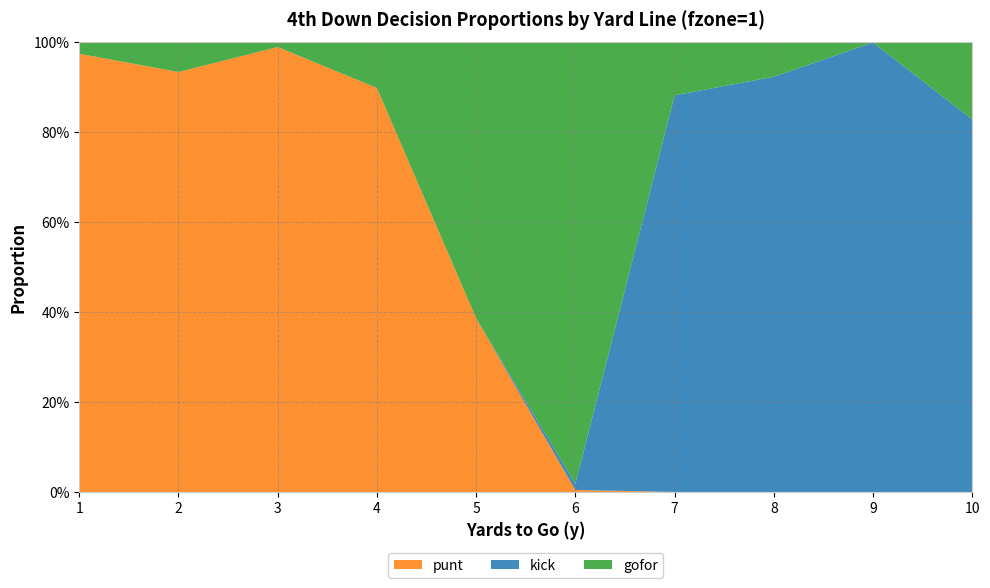

Reading left to right, what are all the values shown in this chart?

punt: 1.0	0.9	1.0	0.9	0.4	0.0	0.0	0.0	0.0	0.0
kick: 0.0	0.0	0.0	0.0	0.0	0.0	0.9	0.9	1.0	0.8
gofor: 0.0	0.1	0.0	0.1	0.6	1.0	0.1	0.1	0.0	0.2